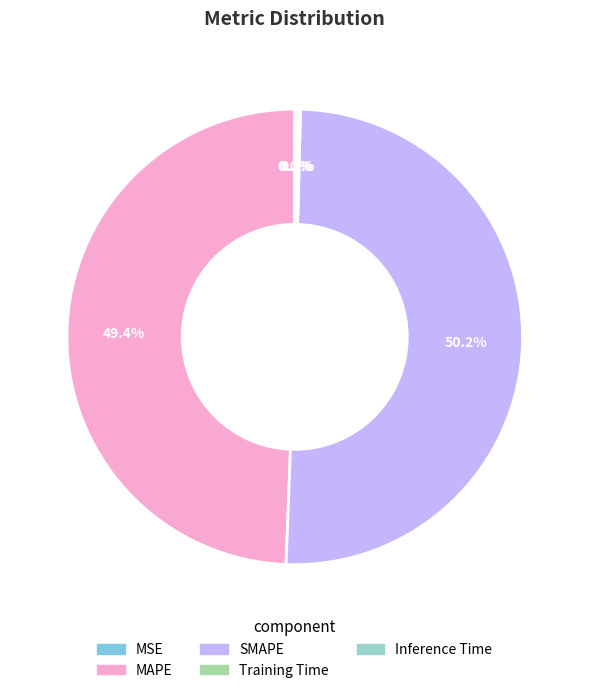

How many slices are in this pie chart?

5